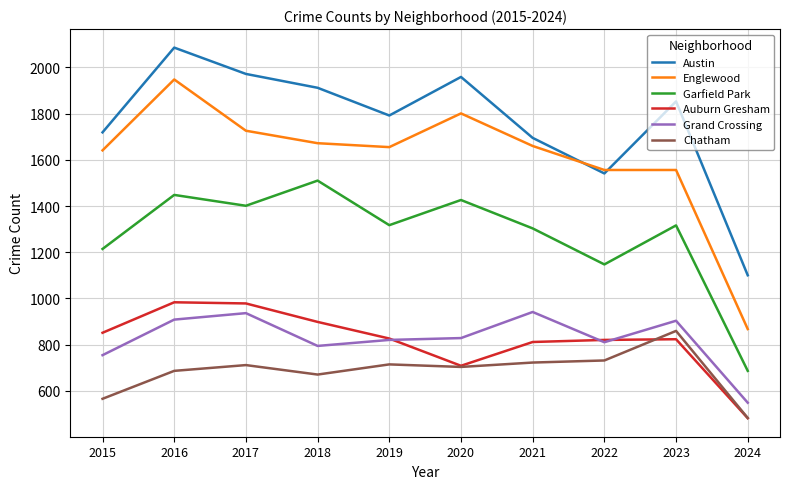

At which category is the sum across all series the highest?

2016